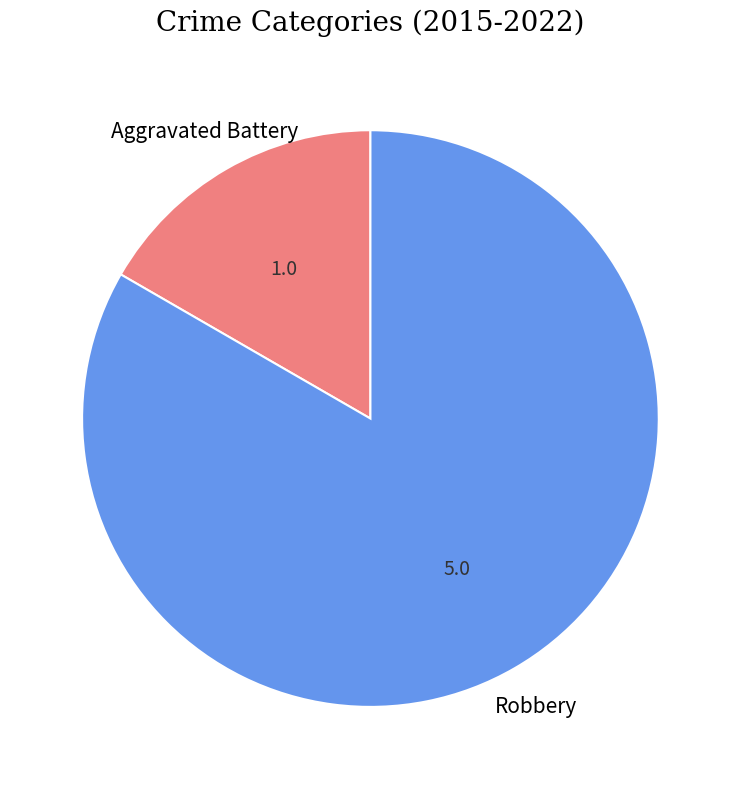

Count the number of slices in the pie.

2